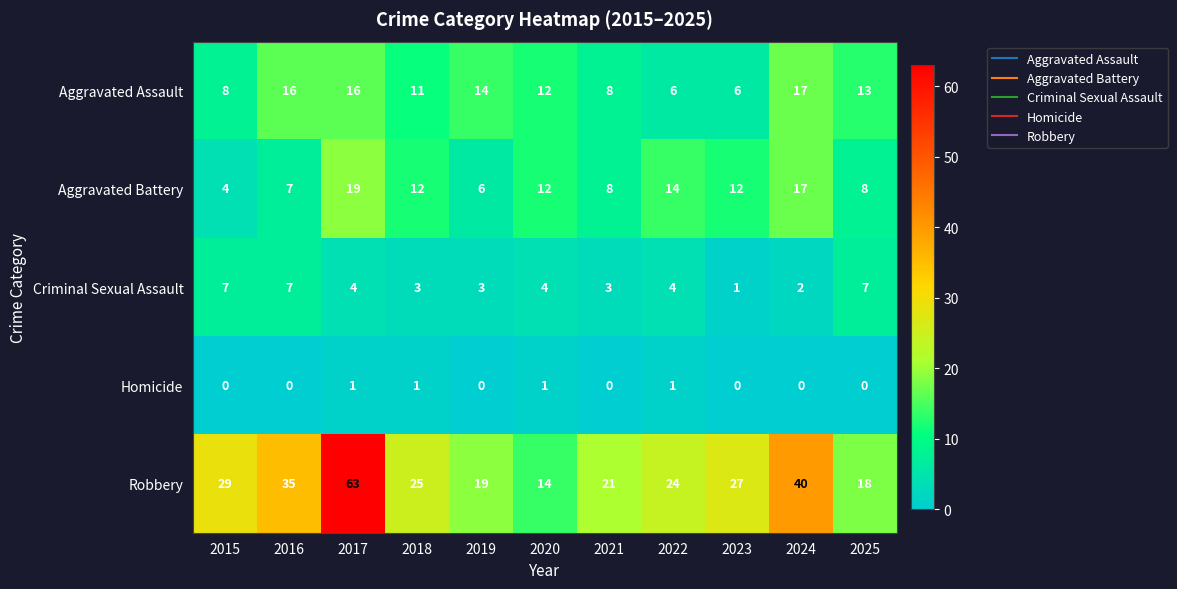

What is the difference between the Aggravated Battery values at 2024 and 2019?

11